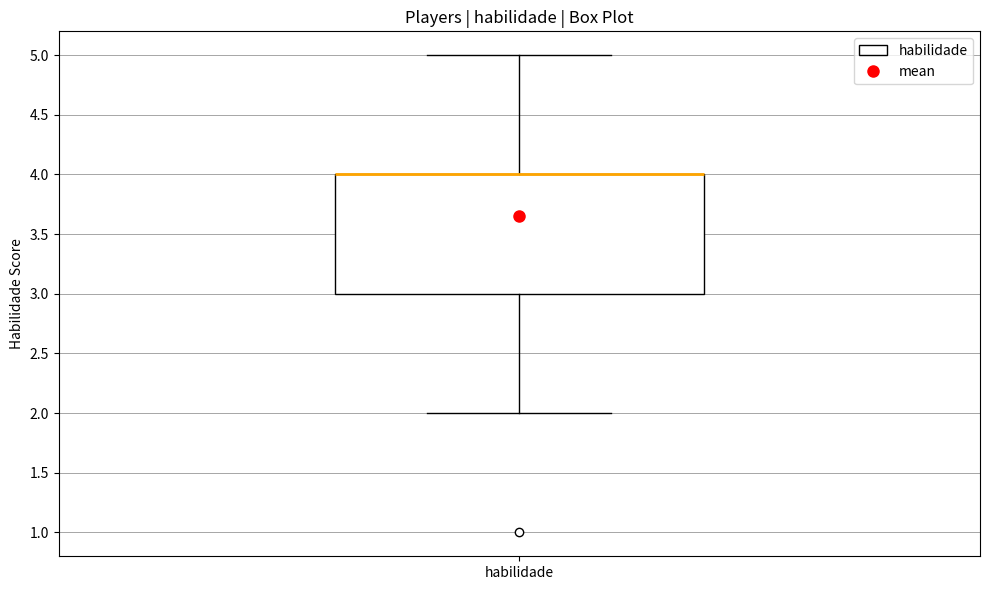

Where does the lower whisker of the box for habilidade end on the y-axis? The values are not printed on the chart, so give them approximately, as read against the axis.

2